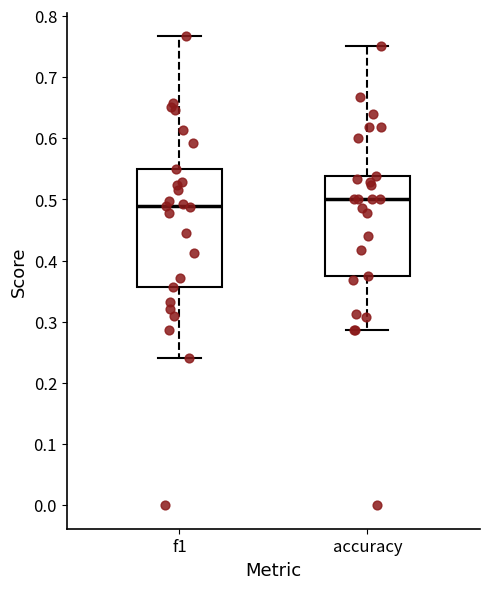

Which box's median line is the lowest?

f1